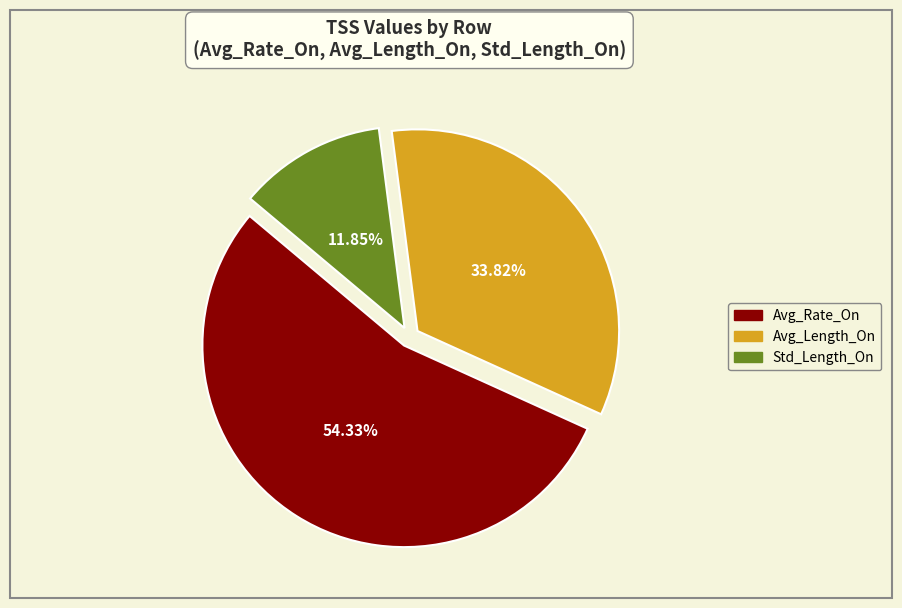

How much of the chart is everything except Avg_Rate_On?

45.7%